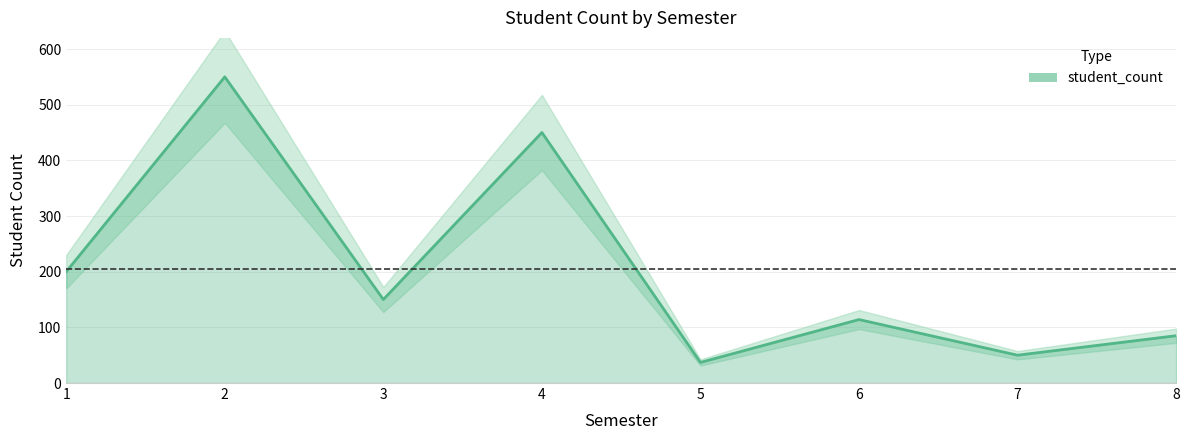

At which label is the value closest to 293?

1